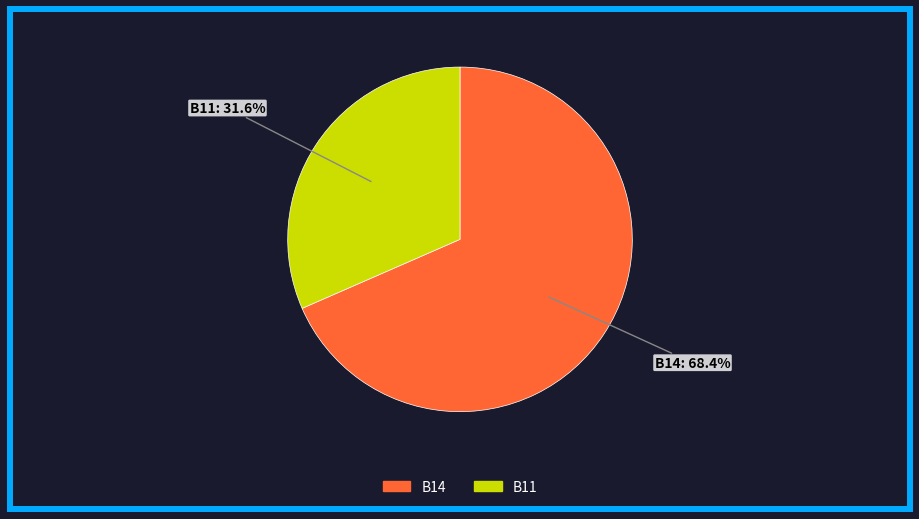

Is there any slice that represents more than half of the pie?

Yes